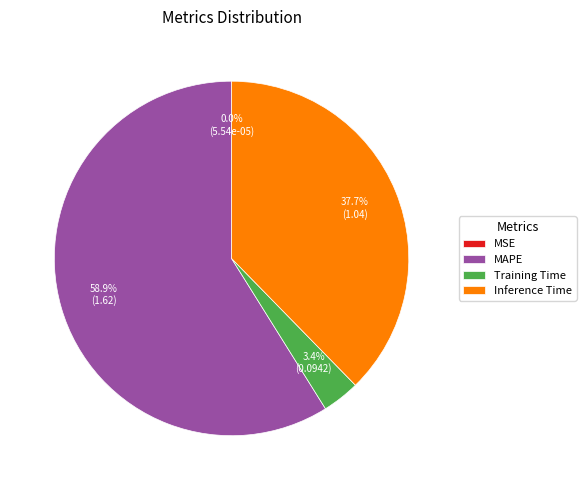

What percentage do MAPE and Inference Time together represent?

96.6%